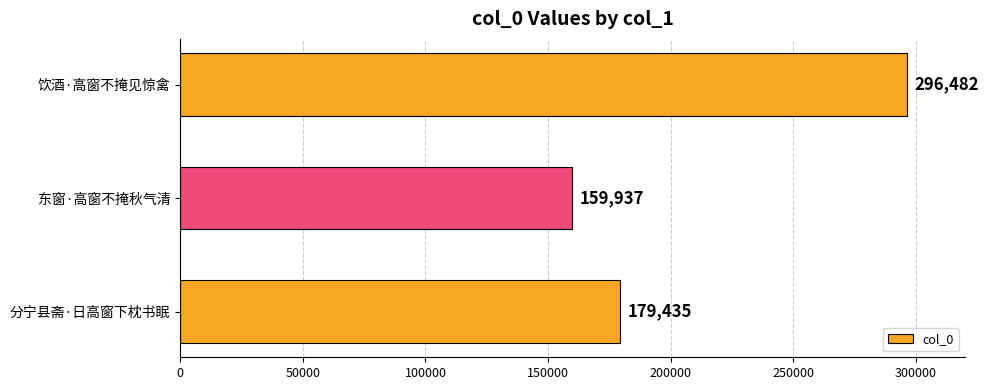

Are the bars horizontal?

Yes